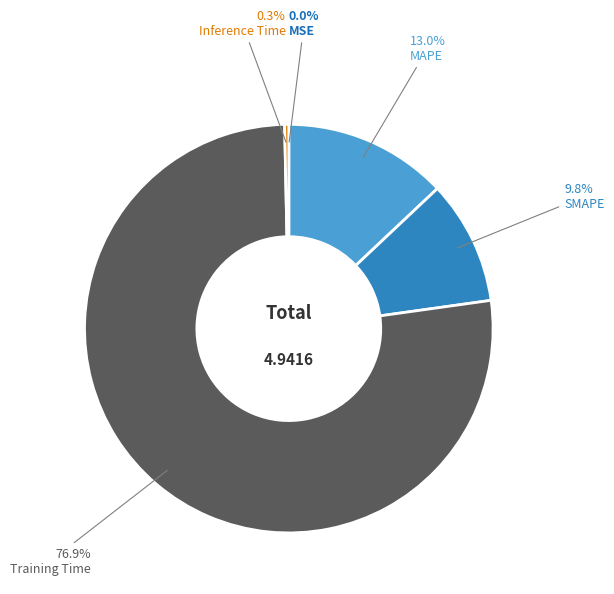

Rank the categories by value from highest to lowest.

Training Time, MAPE, SMAPE, Inference Time, MSE